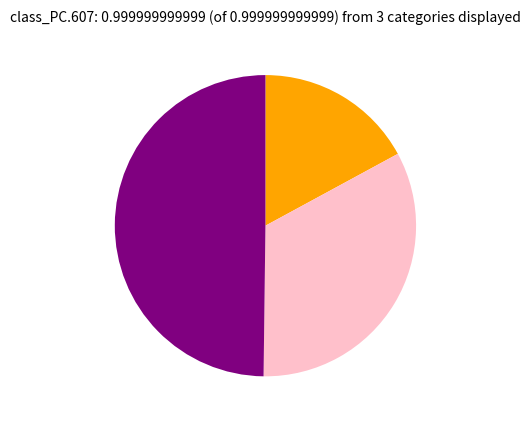

Count the number of slices in the pie.

3